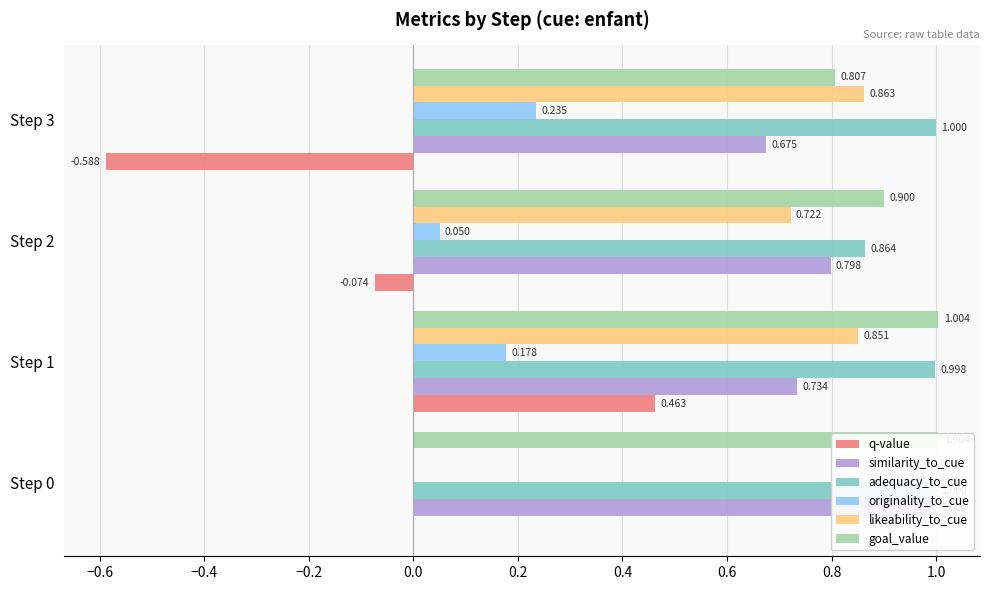

How many groups of bars are there?

4